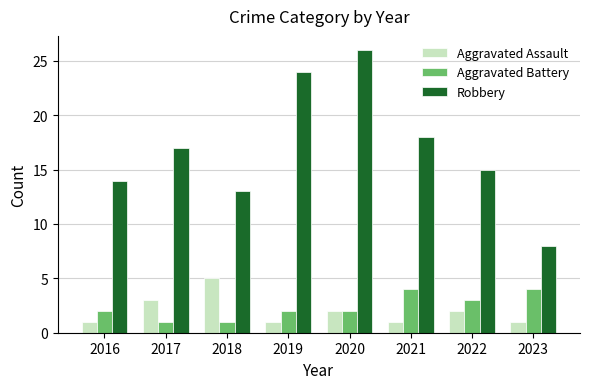

Where is Aggravated Assault nearest to the value 3?

2017